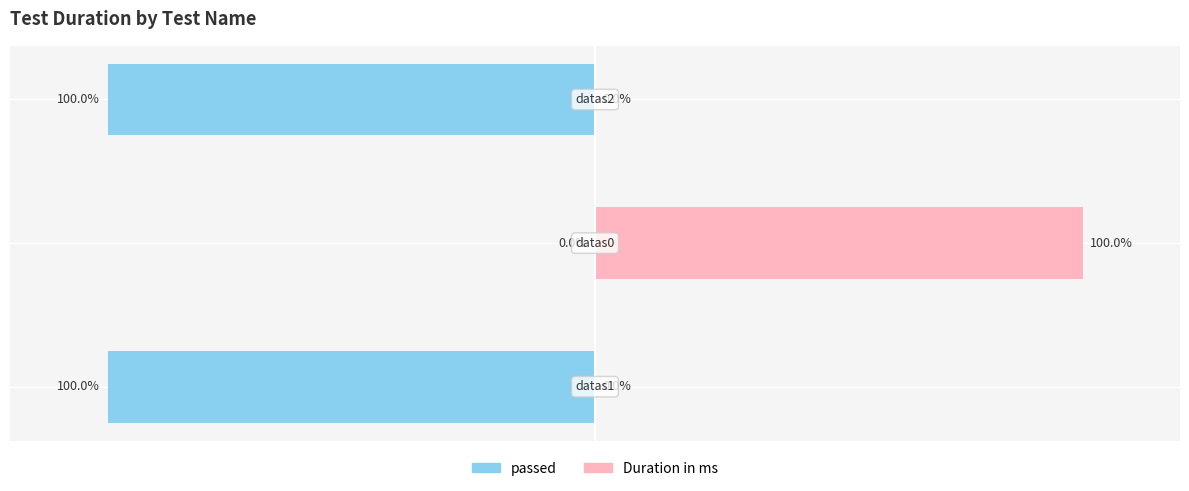

Rank the series by their maximum value, from lowest to highest.

passed, Duration in ms